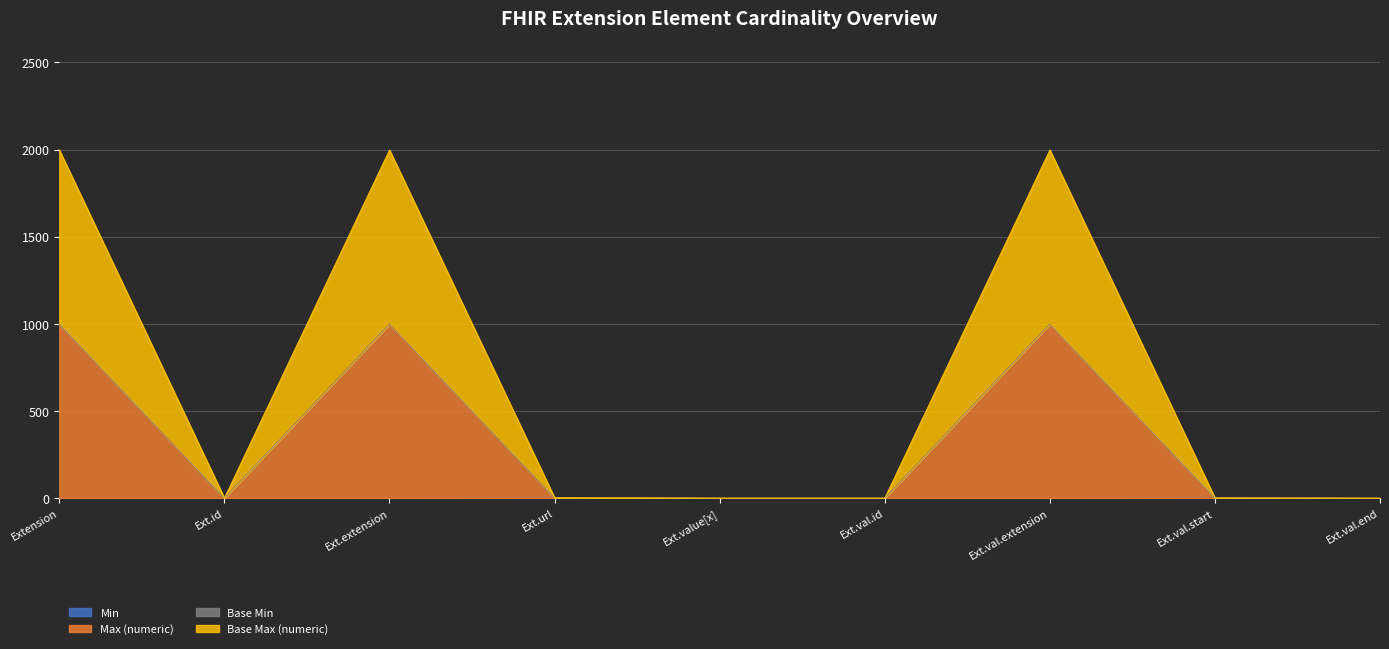

What is the difference between the highest and lowest values at Ext.val.extension?

1998